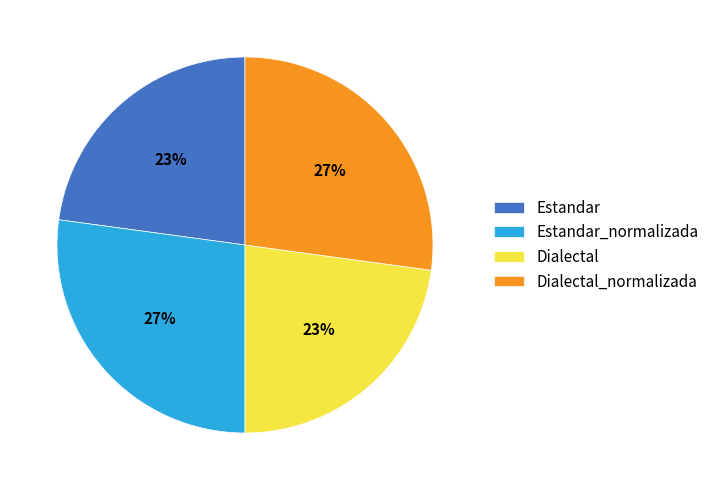

To the nearest percent, what is the average slice percentage?

25%